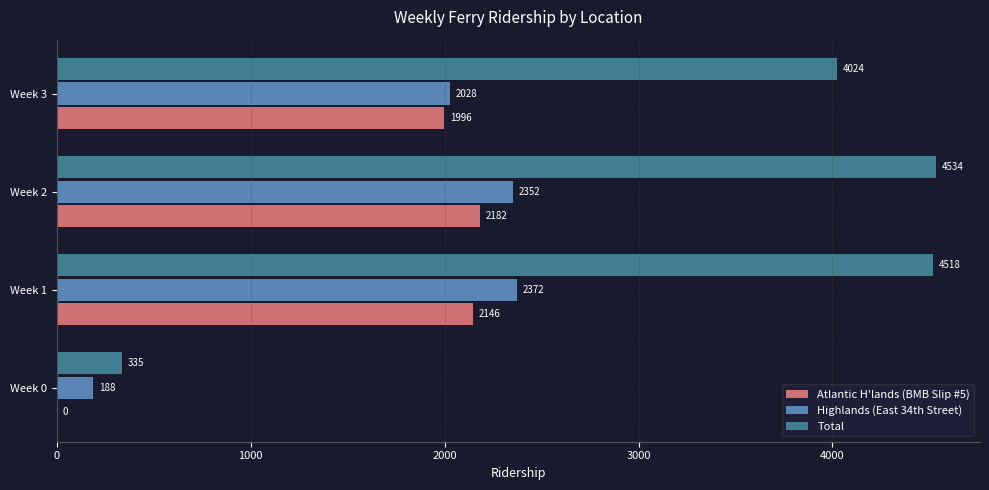

Which series changed the most between Week 0 and Week 1?

Total